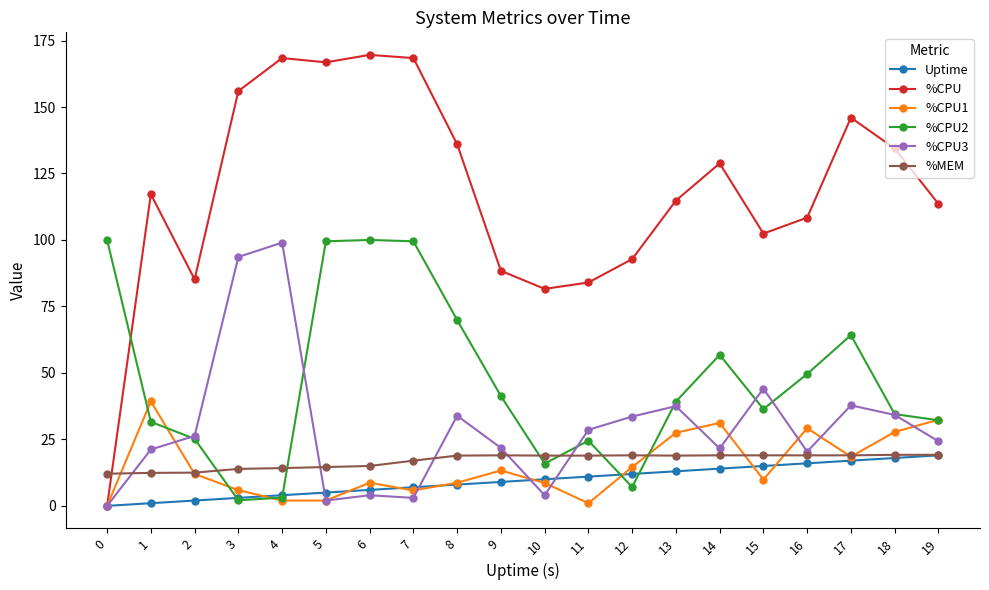

What is the total value across all series at 8?

275.4